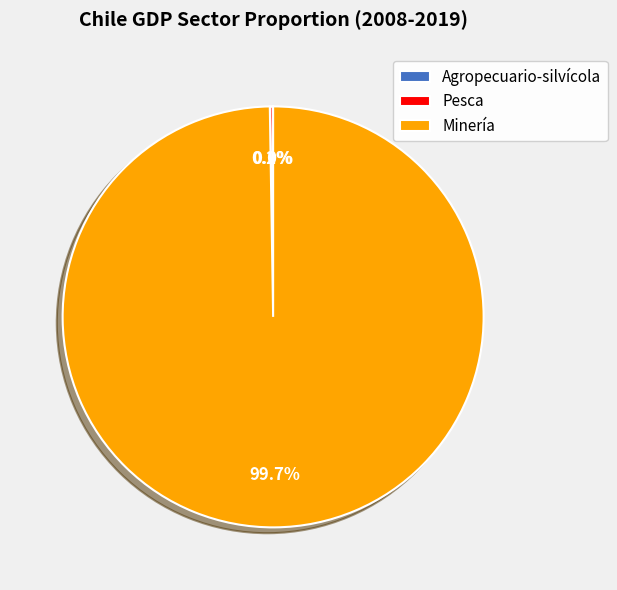

What is the largest slice in the pie chart?

Minería